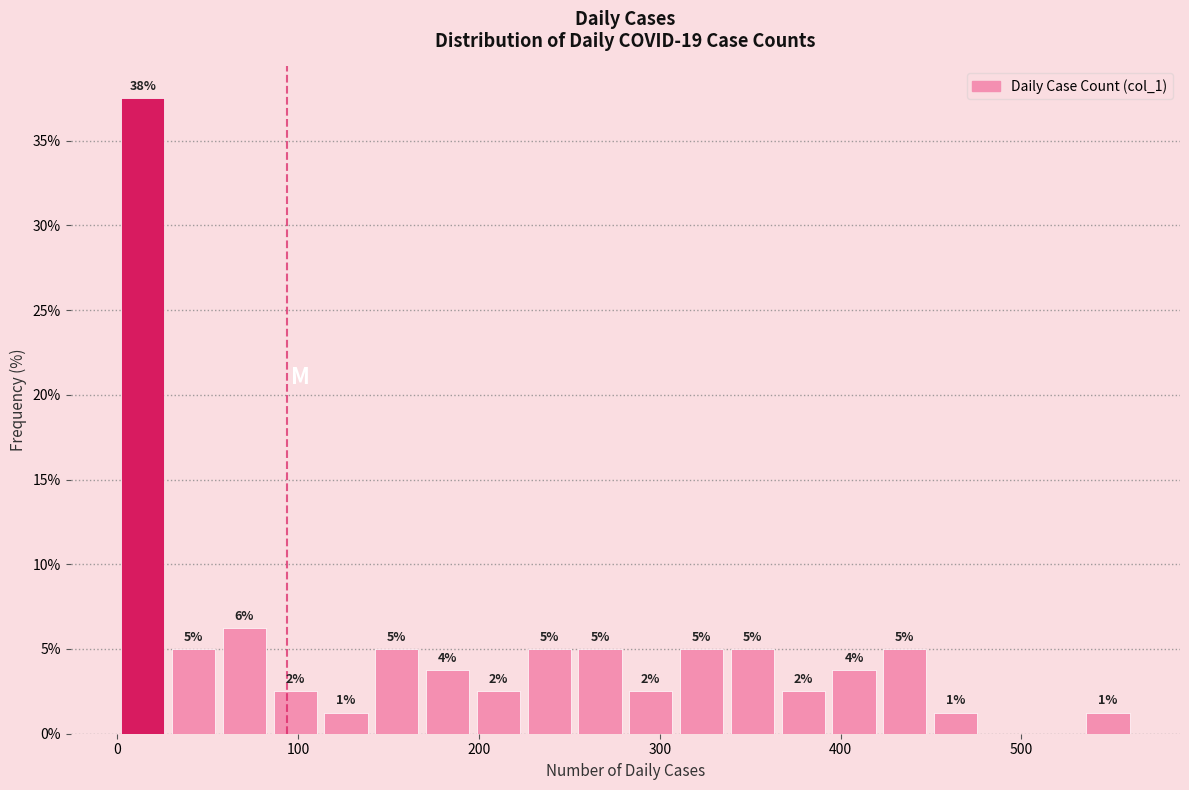

Around what value on the x-axis is the tallest bar? Give the approximate position of its centre, as read against the axis.

10